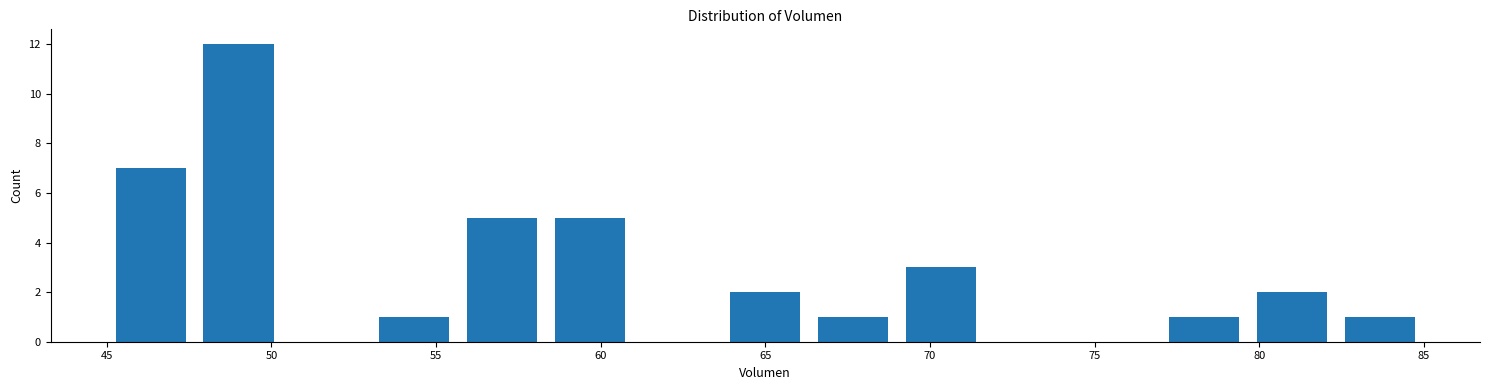

How tall is the bar that spans 58.5 to 61.0 on the x-axis? Neither the bar edges nor the heights are printed on the chart, so give them approximately, as read against the axes.

5